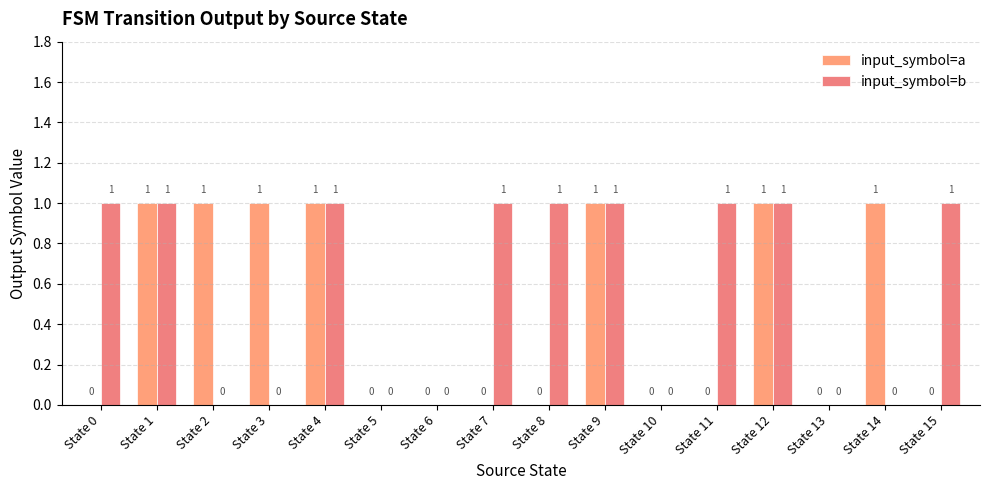

Which has a higher value, State 13 or State 15?

State 13